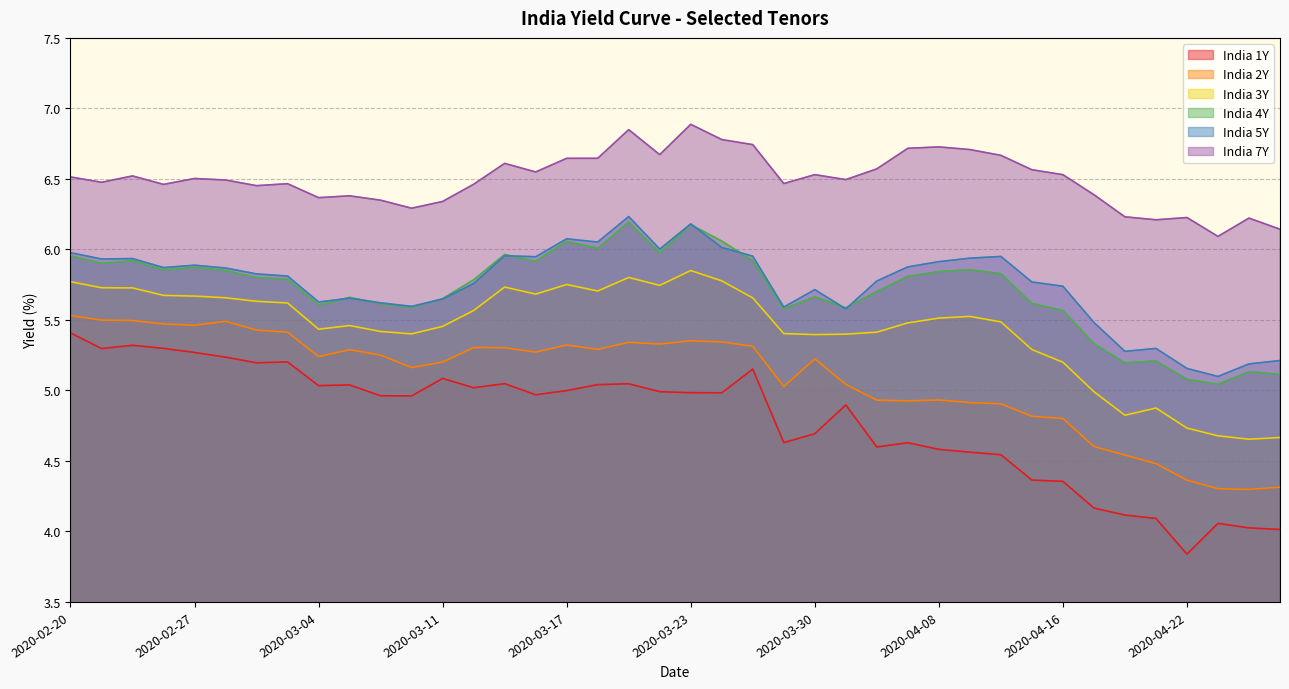

Is it true that India 5Y equals 8.3 at 2020-03-09?

False